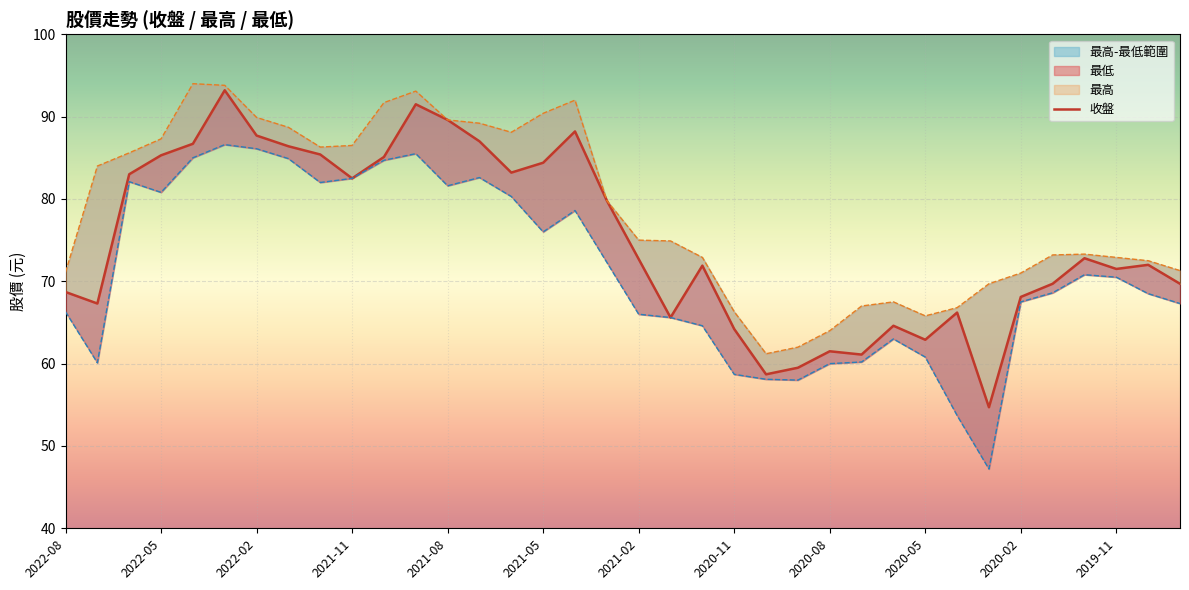

What is the spread (max minus min) of values at 2020-05?

5.0